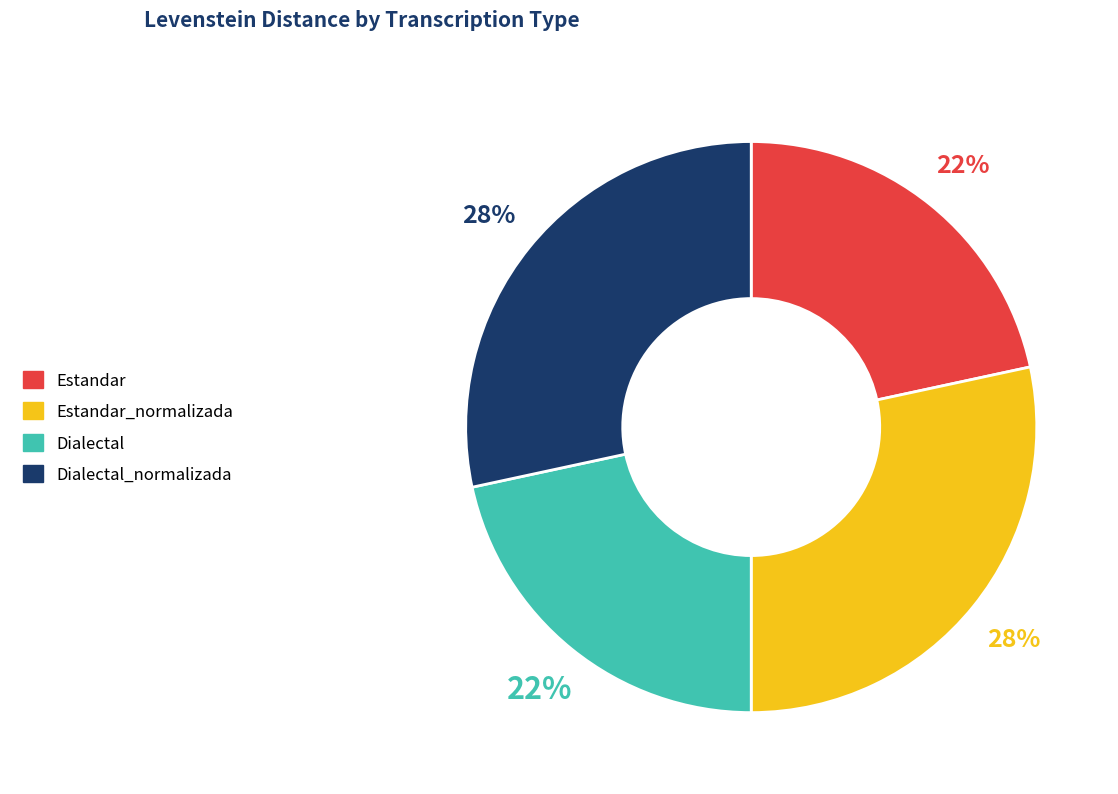

What percentage is the Dialectal slice, to the nearest percent?

22%